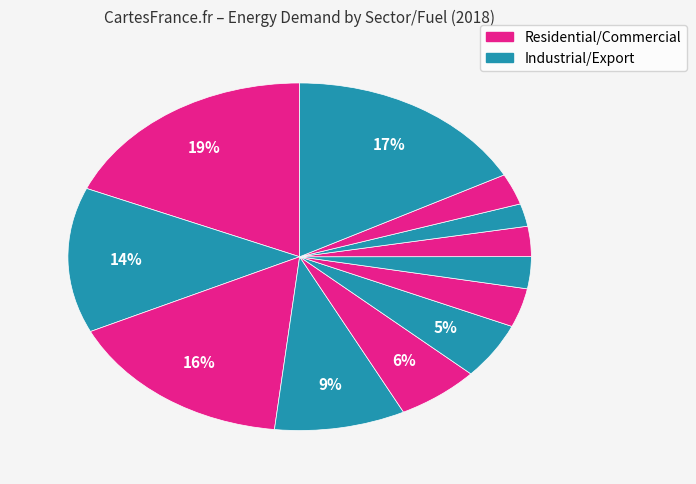

How many segments does this pie chart have?

12